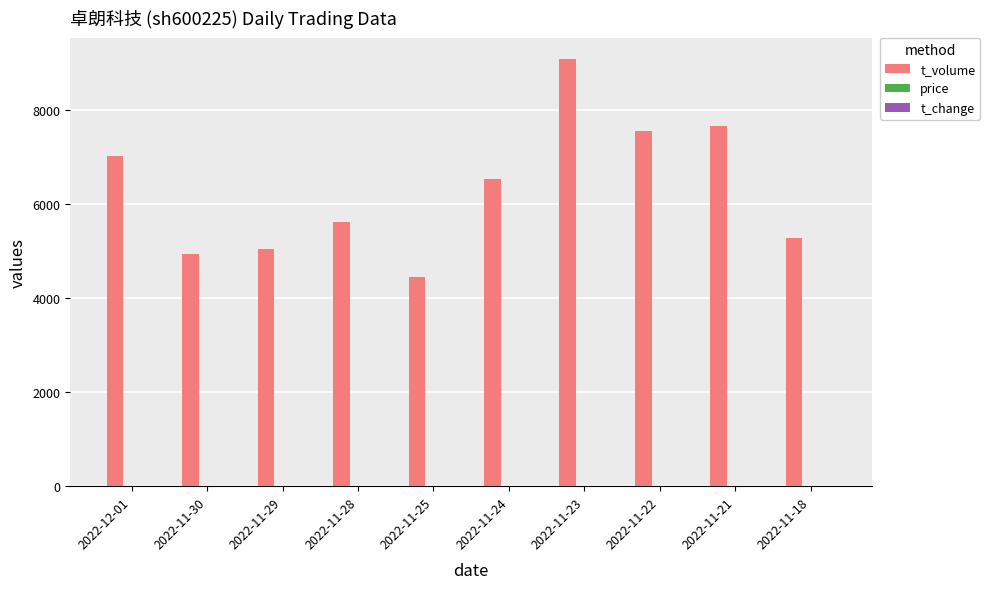

At which category is the sum across all series the highest?

2022-11-23